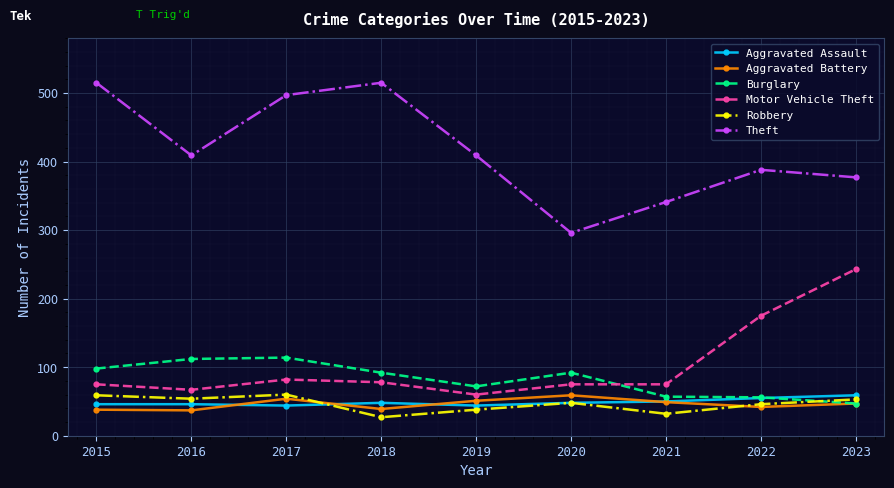

Rank the series at 2015 from lowest to highest value.

Aggravated Battery, Aggravated Assault, Robbery, Motor Vehicle Theft, Burglary, Theft